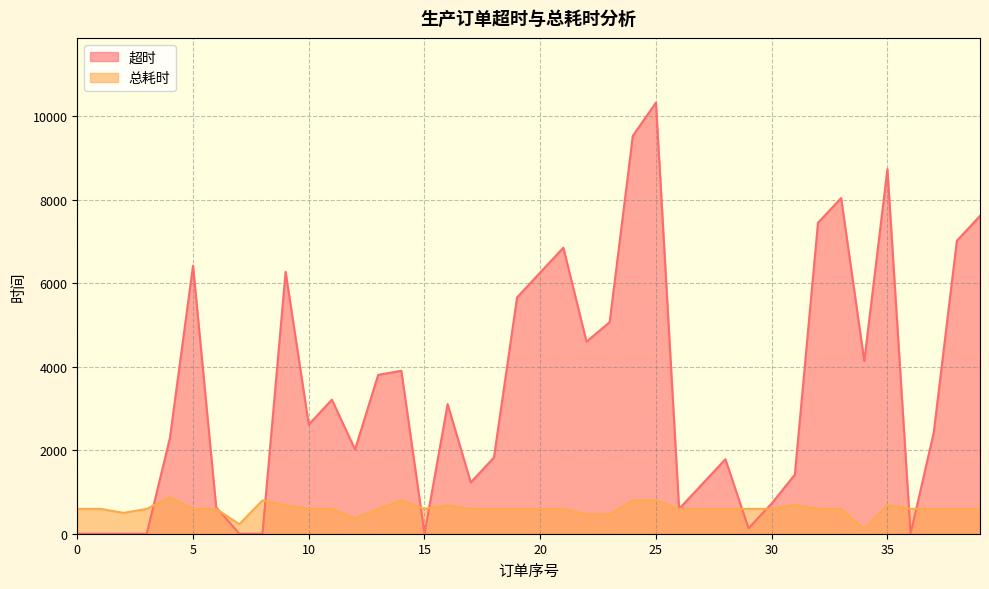

What are all the series names shown in the legend?

超时, 总耗时